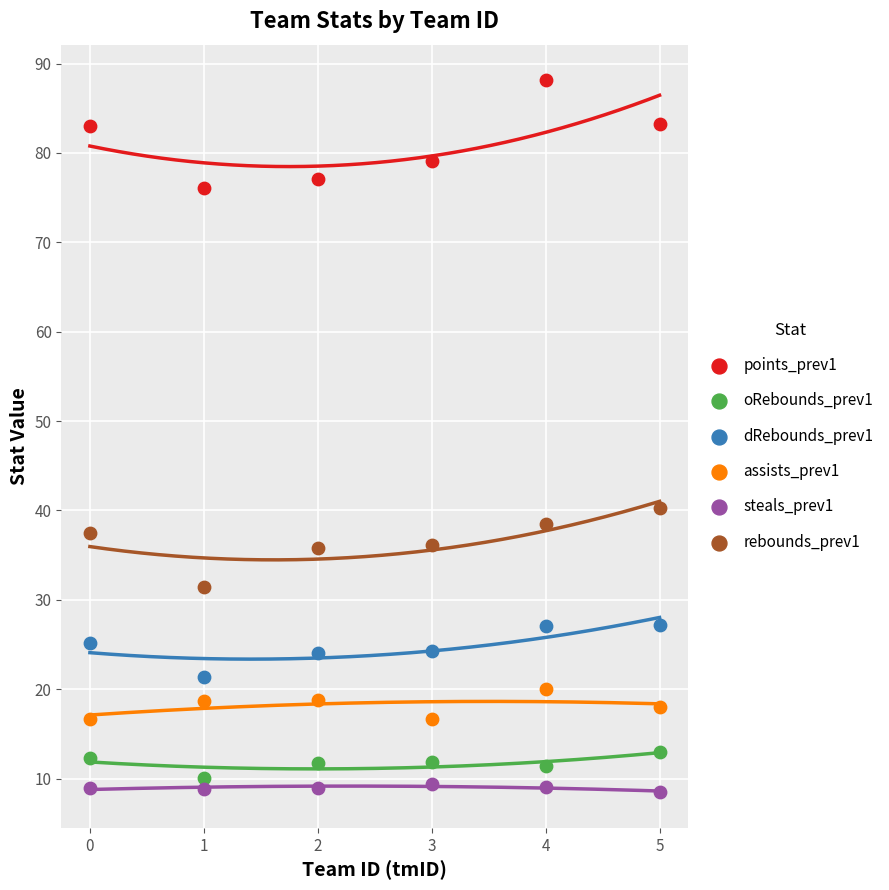

Across all data points, what is the range of Y values (max minus min)?

79.7